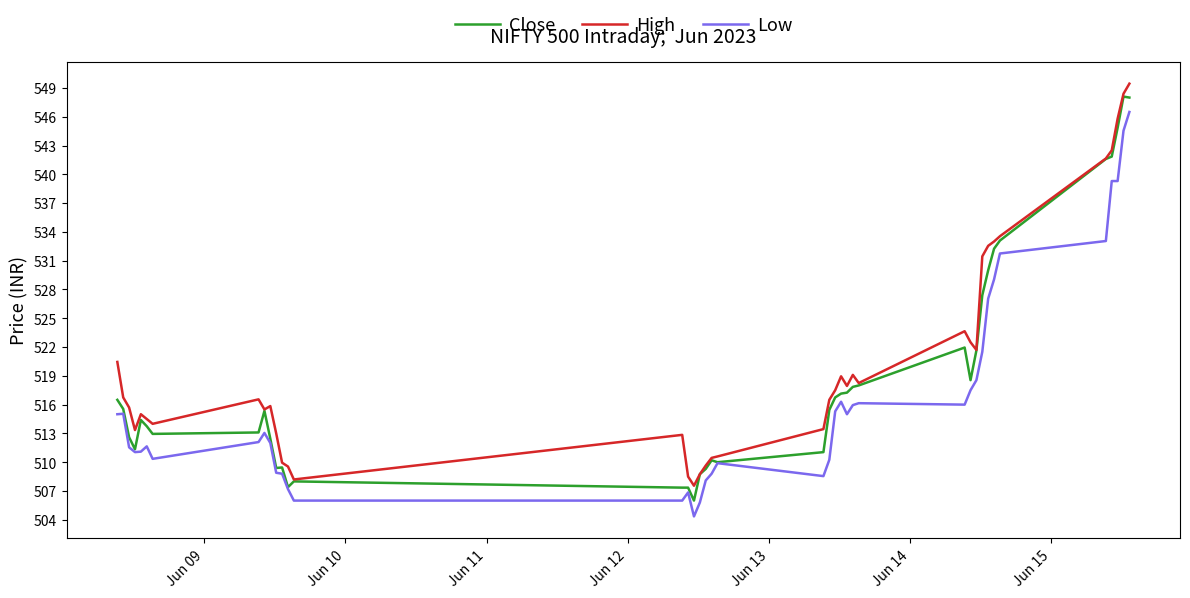

How many lines are shown in the chart?

3